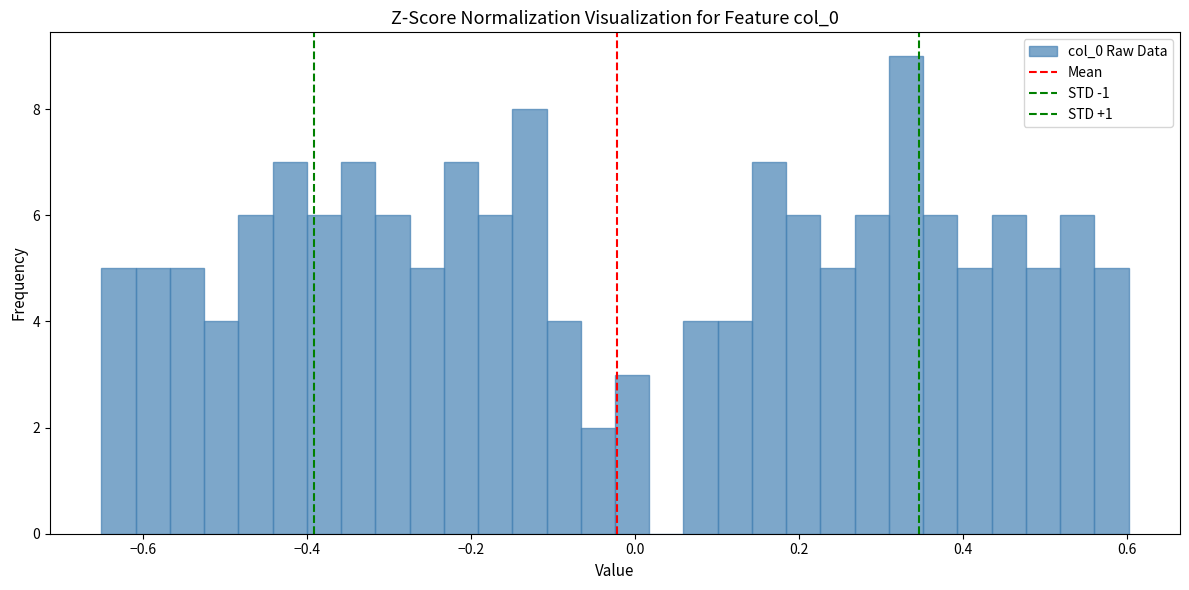

Around what value on the x-axis is the tallest bar? Give the approximate position of its centre, as read against the axis.

0.34